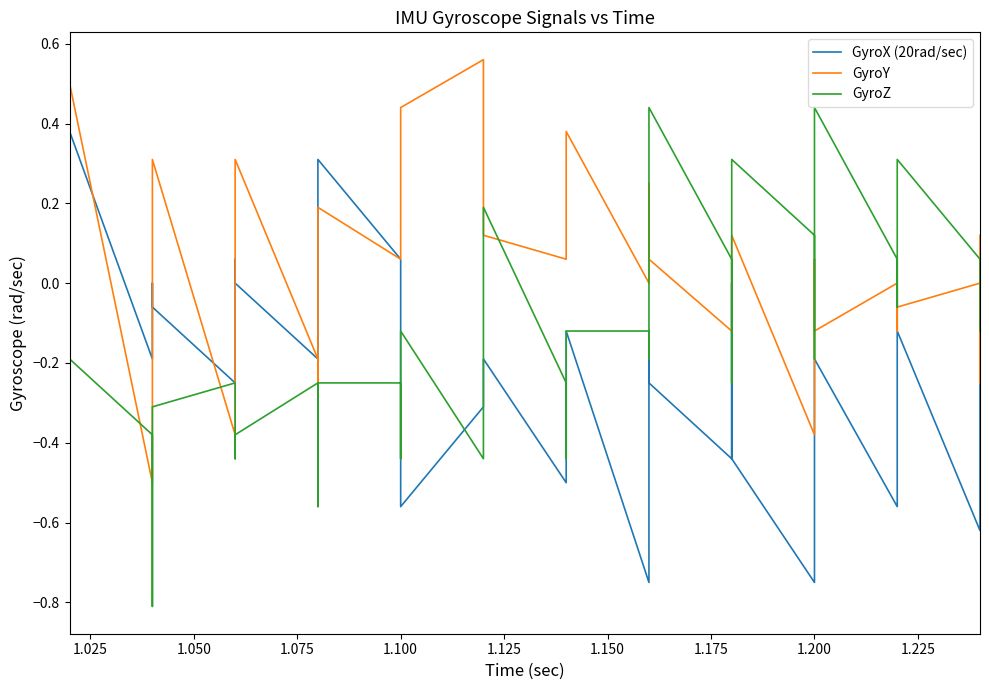

In GyroZ, how many points are lower than both neighbors (excluding endpoints)?

10